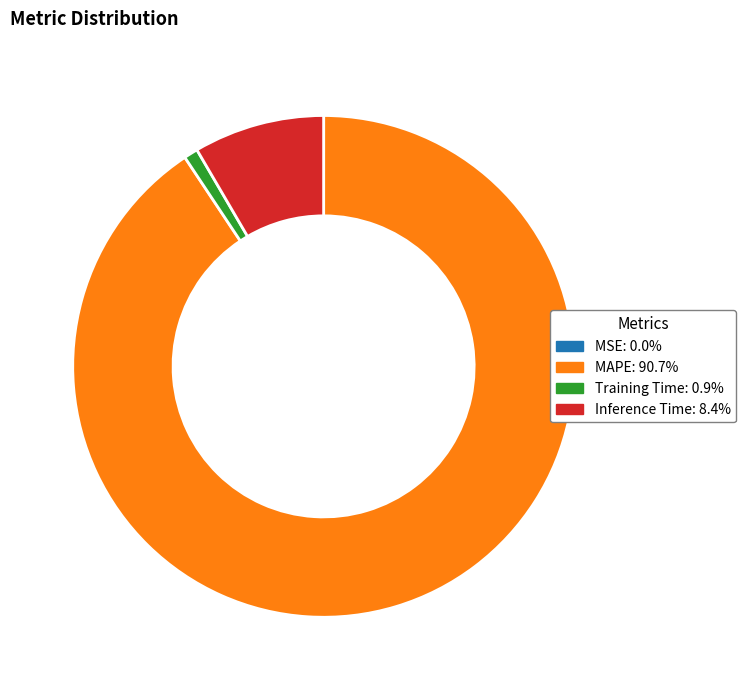

Is the sum of MAPE: 90.7% and Inference Time: 8.4% greater than half?

Yes